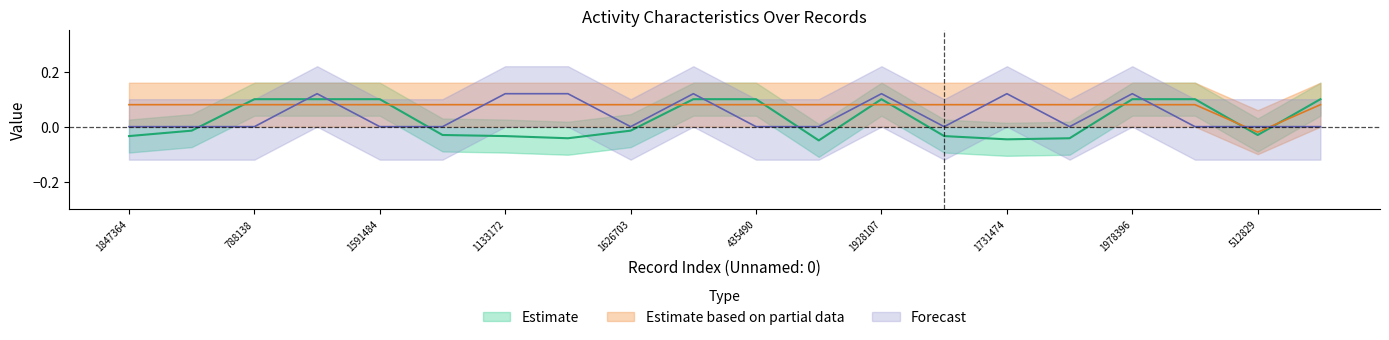

True or false: char_38 has a value of 0.1 at 1928107.

True